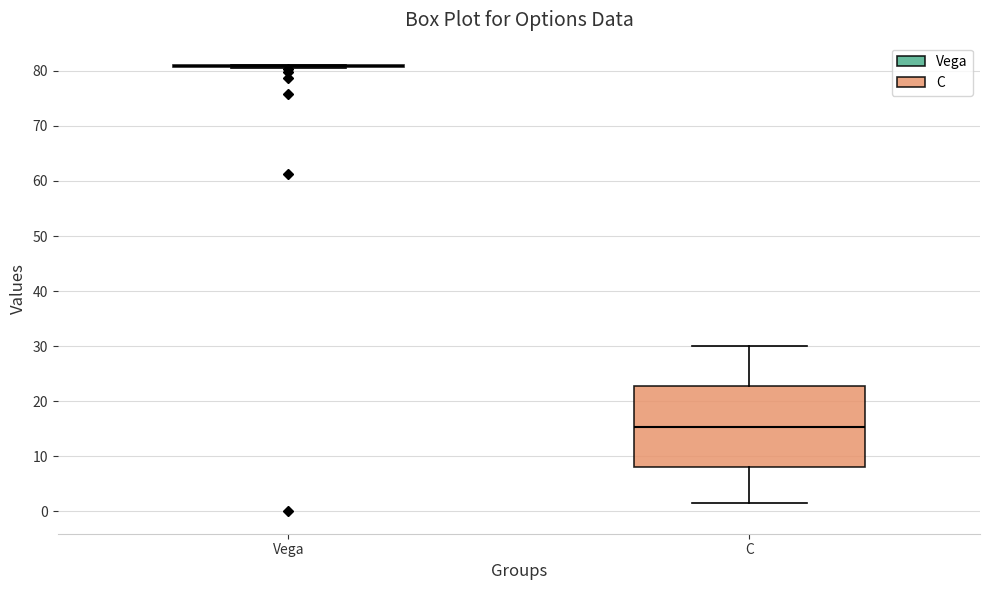

Reading left to right, transcribe this box plot: for each box, give where its median line is, the range the box spans, and where its two whiskers end, as read against the y-axis. The values are not printed on the chart, so give them approximately, as read against the axis.

Vega: box collapsed to a line at 81, whiskers 81 to 81
C: median 15, box 8 to 23, whiskers 2 to 30